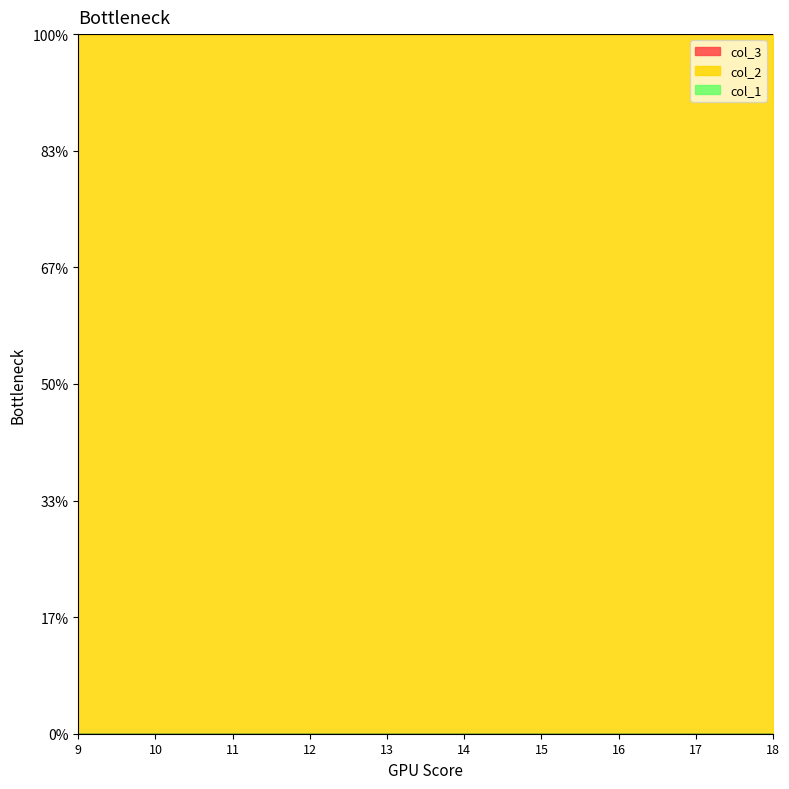

How many lines are shown in the chart?

3